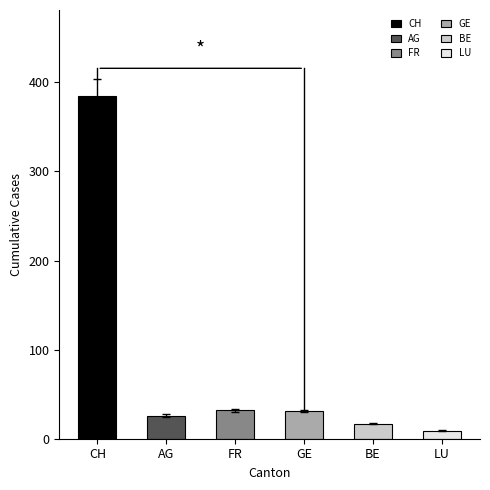

List the series in order of their peak value, highest first.

CH, FR, GE, AG, BE, LU